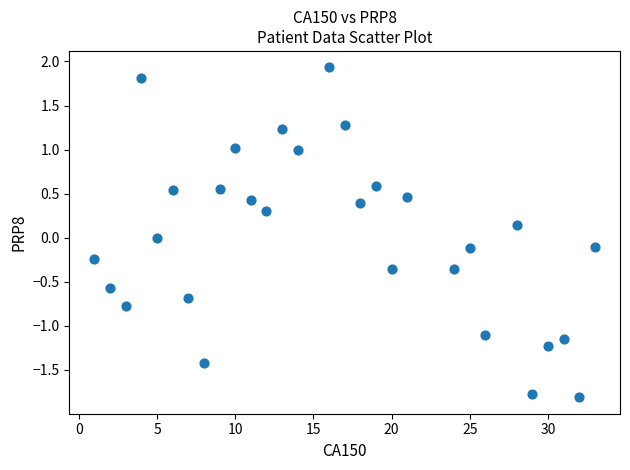

What is the range of X values (max minus min)?

32.0